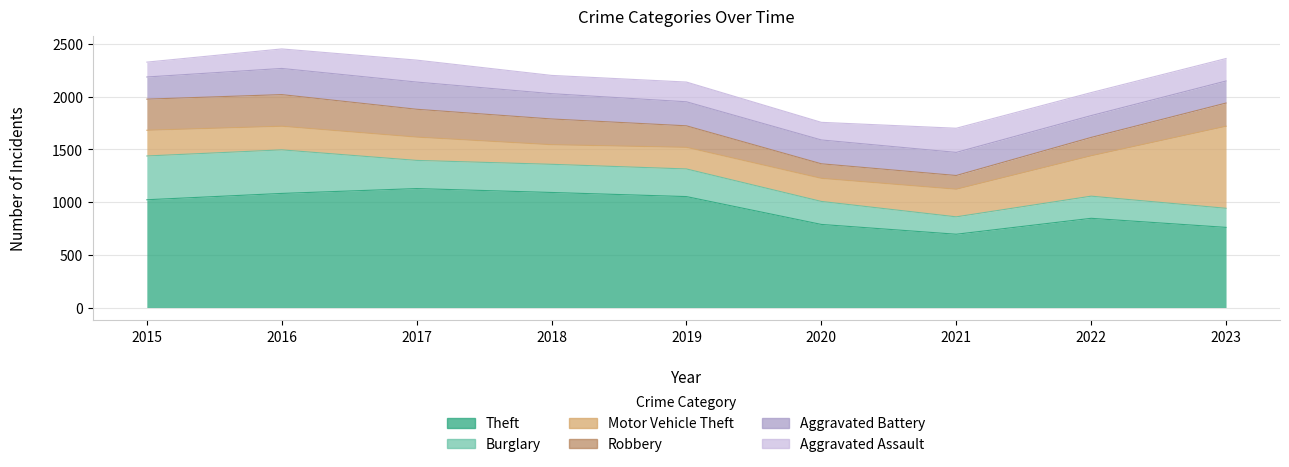

How many distinct data groups are displayed?

6